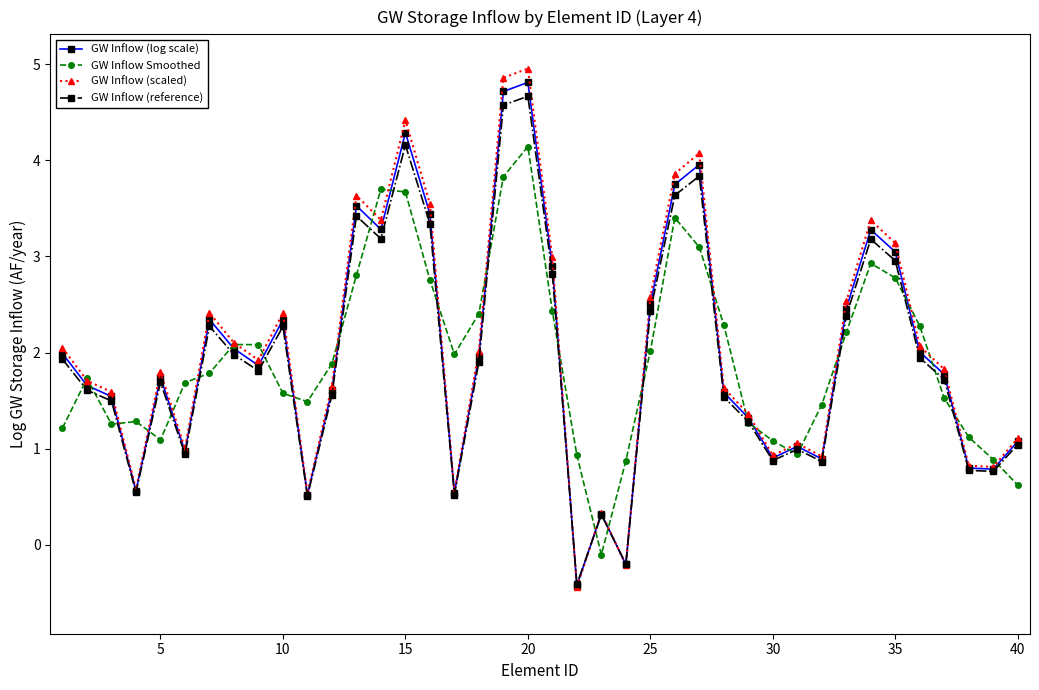

What is the value of the GW Inflow (log scale) point at the 31st from the left?

1.0